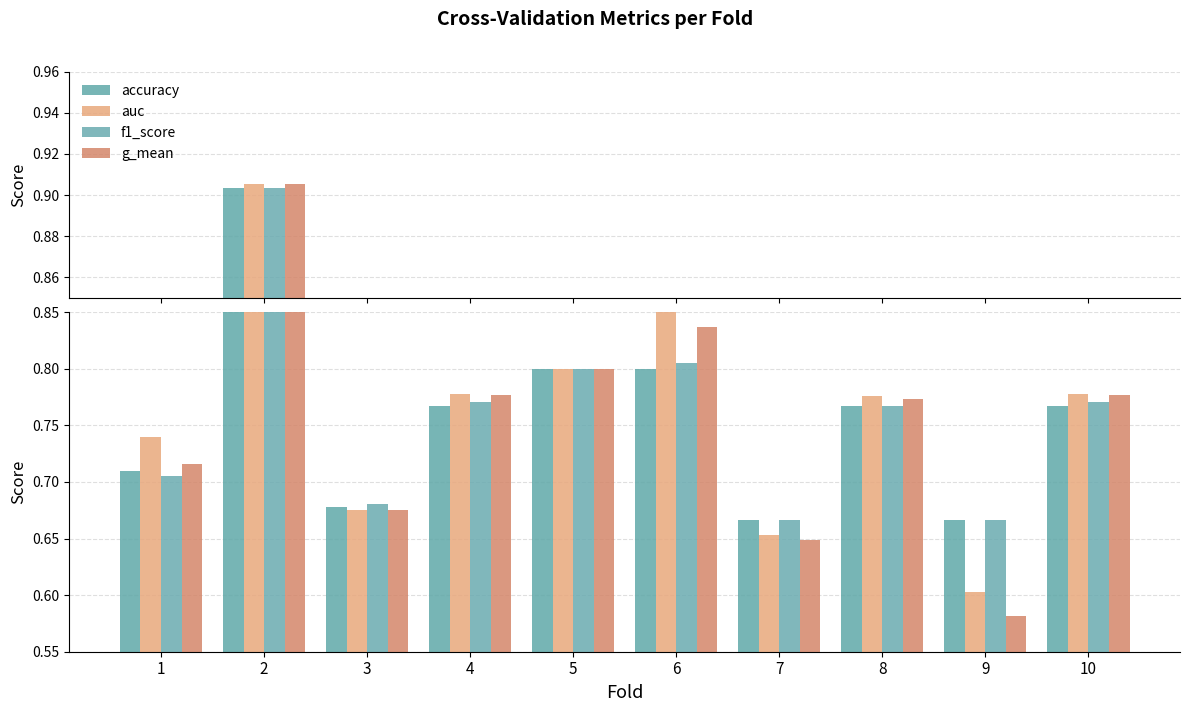

Is it true that accuracy equals 0.7 at 1?

True